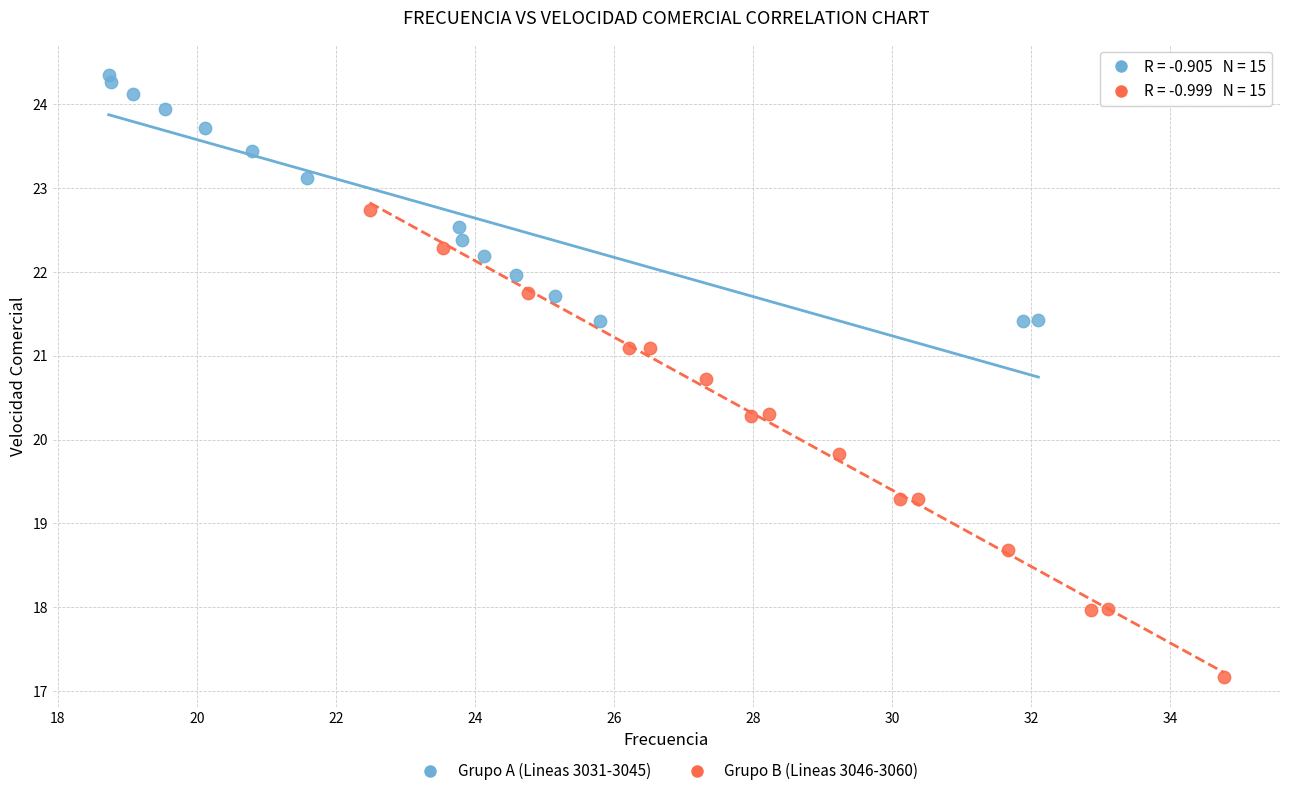

Which series contains the highest Y value?

Grupo A (Lineas 3031-3045)